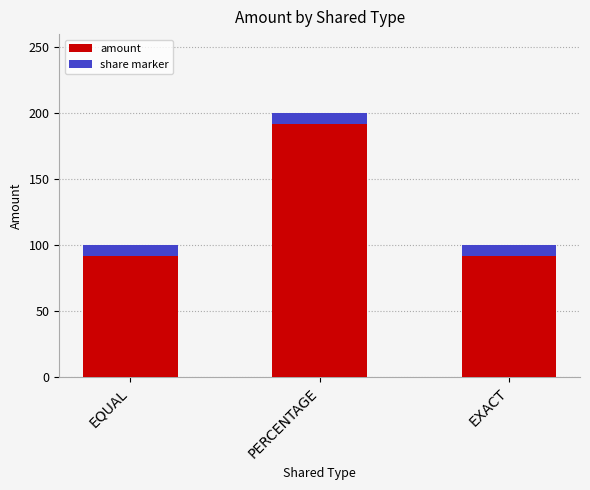

Approximately how many times larger is the value at PERCENTAGE compared to EQUAL?

2.0